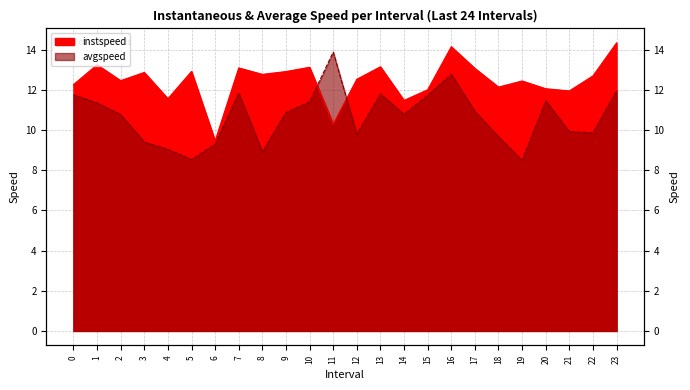

True or false: avgspeed has a value of 10.9 at 9.0.

True